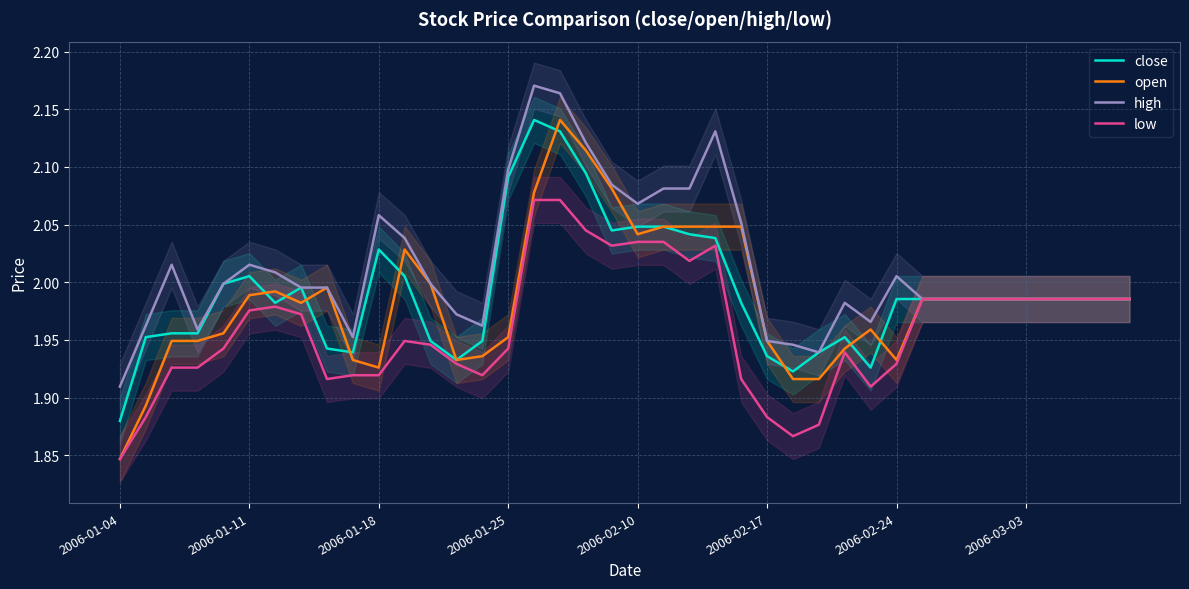

At which label does open reach its minimum?

2006-01-04